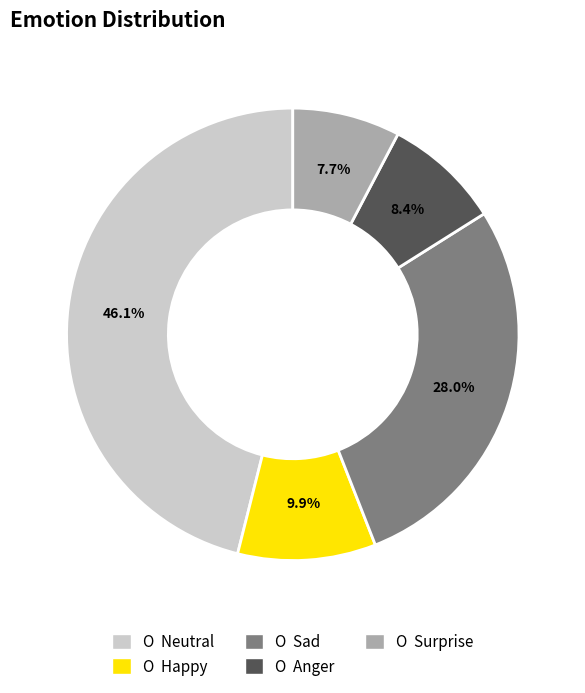

Does any single category account for the majority?

No